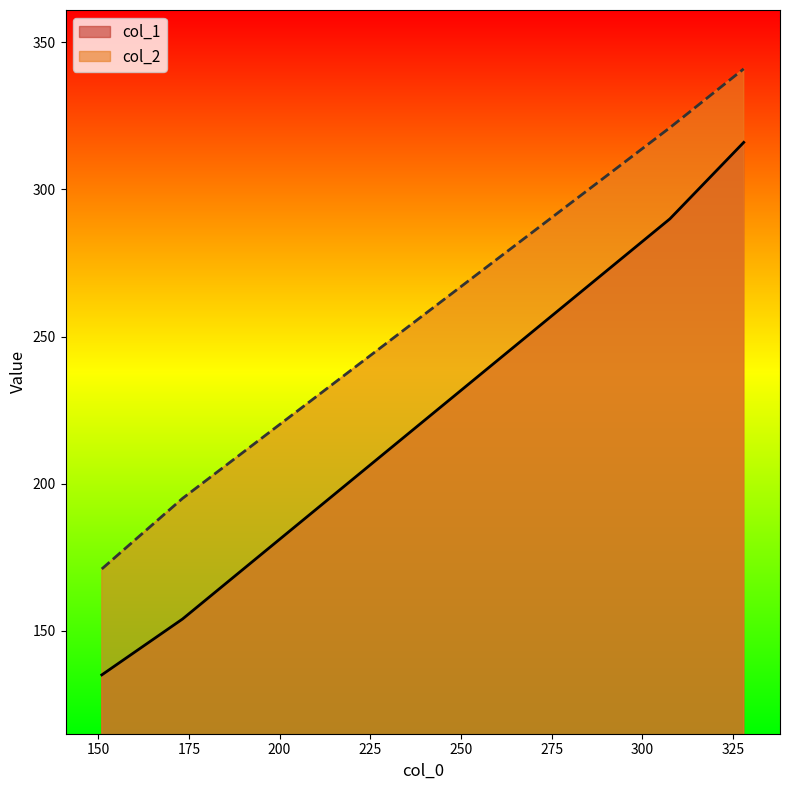

Which series has the largest total across all categories?

col_2